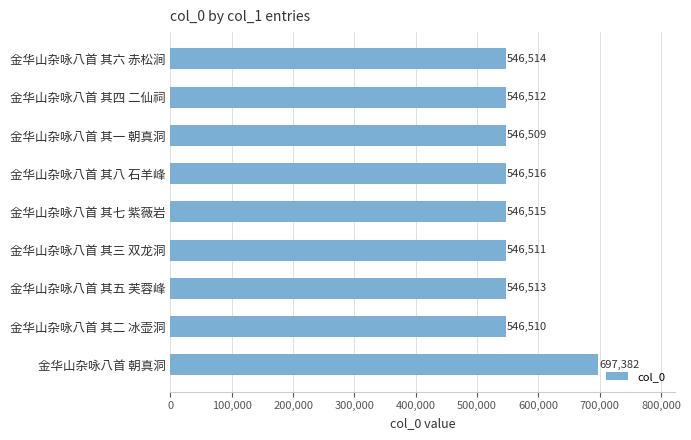

True or false: the data shows 546514 at 金华山杂咏八首 其六 赤松涧.

True